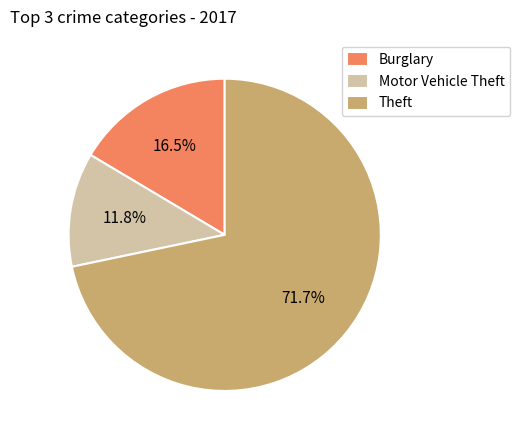

What is the majority slice?

Theft